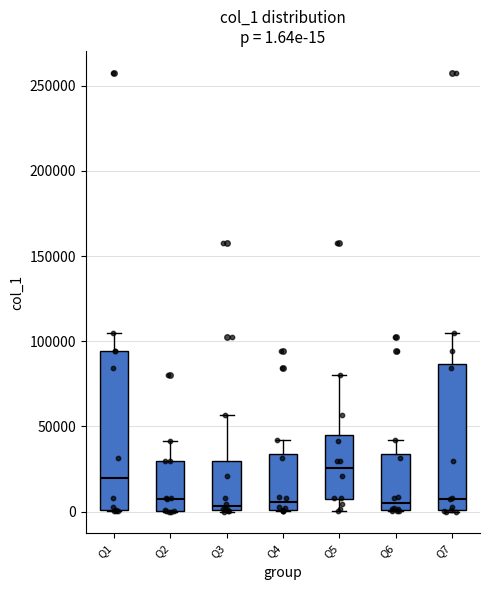

Which box has the highest median line?

Q5